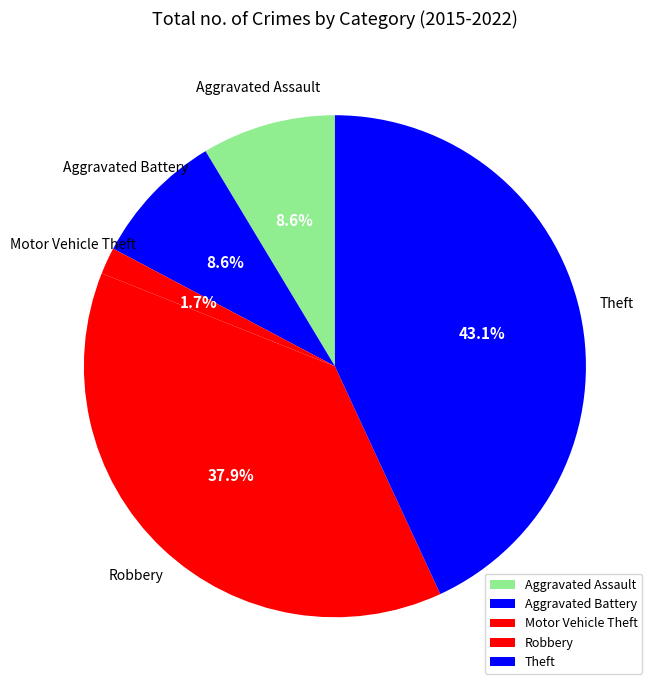

Which slice is the smallest?

Motor Vehicle Theft